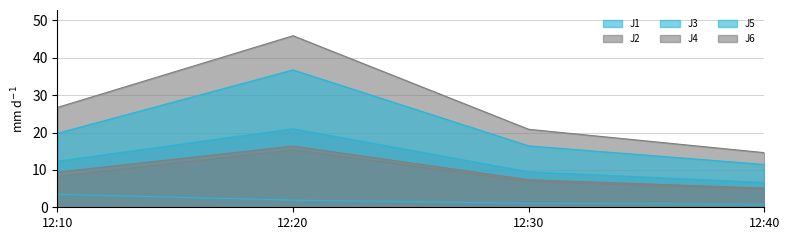

What is the label of the 4th point from the right?

2023-04-24 12:10:00